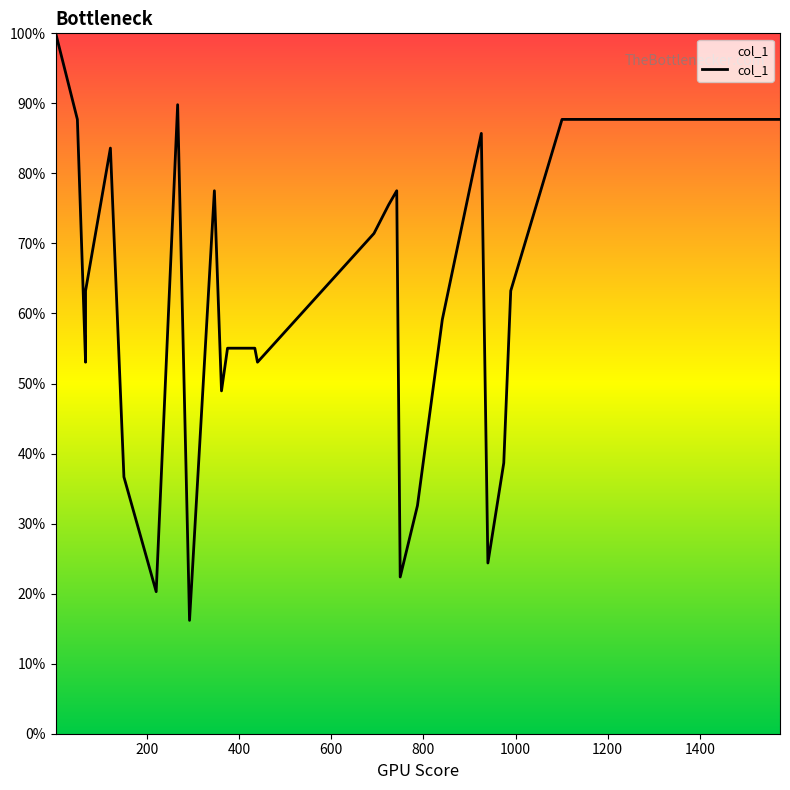

What is the label of the 6th point from the right?

20